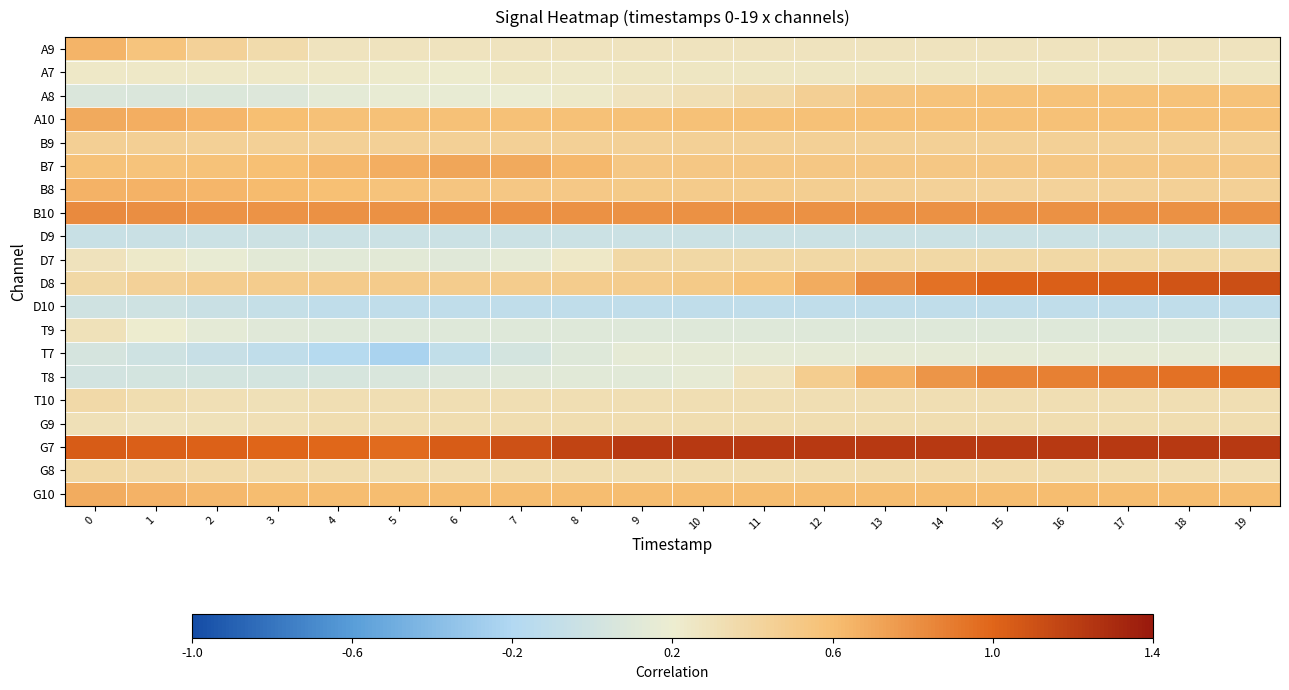

What is the total value across all series at 14?

9.0